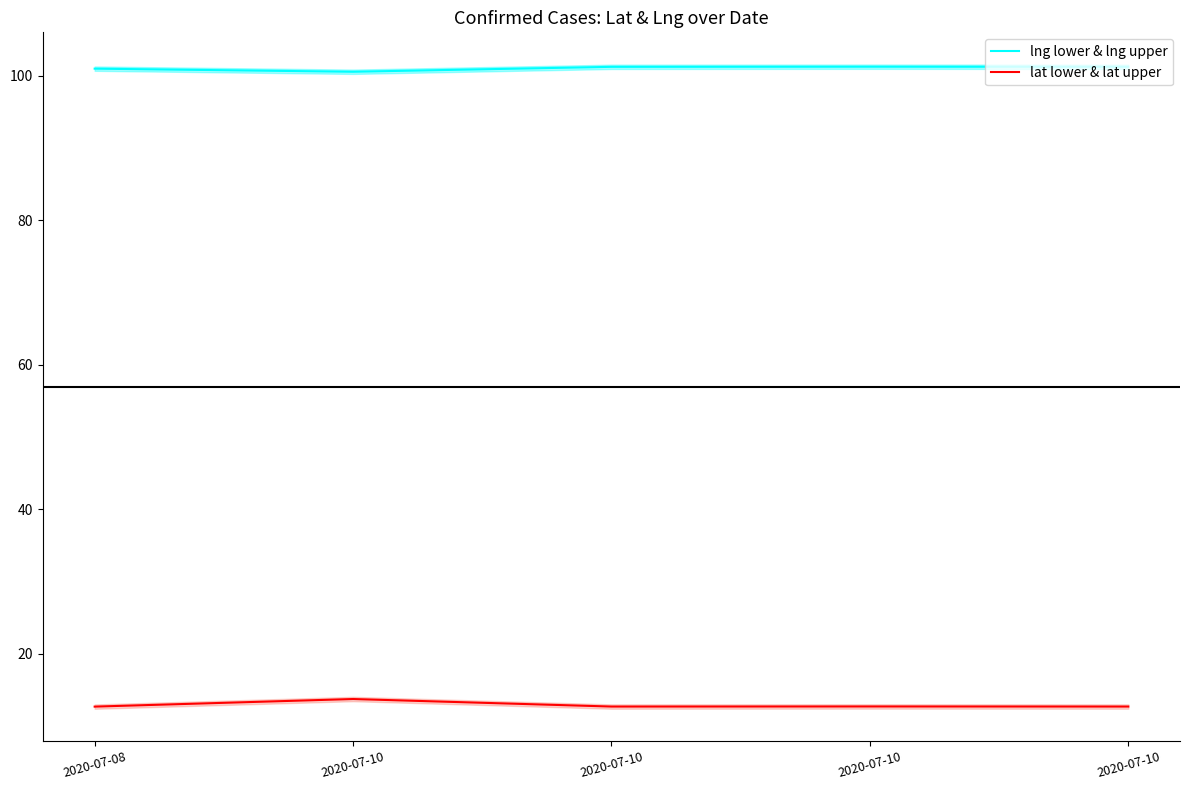

What is the maximum value shown in the chart?

101.3